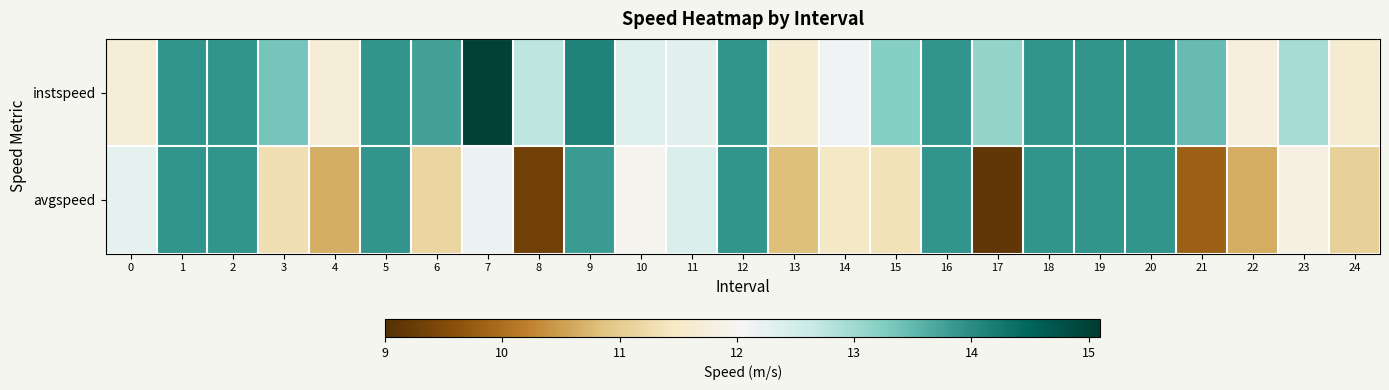

Reading right to left, transcribe all the data shown in this chart.

instspeed: 24=11.6	23=13.0	22=11.7	21=13.5	20=13.9	19=13.9	18=13.9	17=13.1	16=13.9	15=13.2	14=12.1	13=11.6	12=13.9	11=12.3	10=12.4	9=14.1	8=12.7	7=15.0	6=13.8	5=13.9	4=11.7	3=13.3	2=13.9	1=13.9	0=11.7
avgspeed: 24=11.1	23=11.8	22=10.6	21=9.8	20=13.9	19=13.9	18=13.9	17=9.2	16=13.9	15=11.3	14=11.5	13=10.8	12=13.9	11=12.4	10=12.0	9=13.8	8=9.3	7=12.2	6=11.1	5=13.9	4=10.7	3=11.3	2=13.9	1=13.9	0=12.3